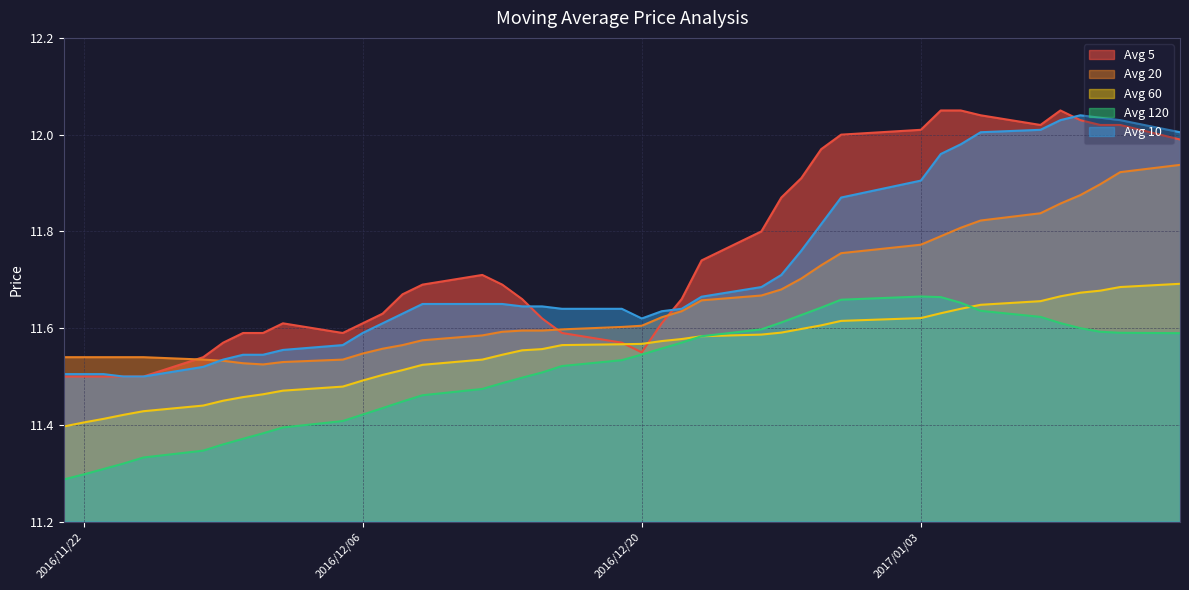

Which series changed the most between 2016/11/29 and 2016/11/23?

avg_five